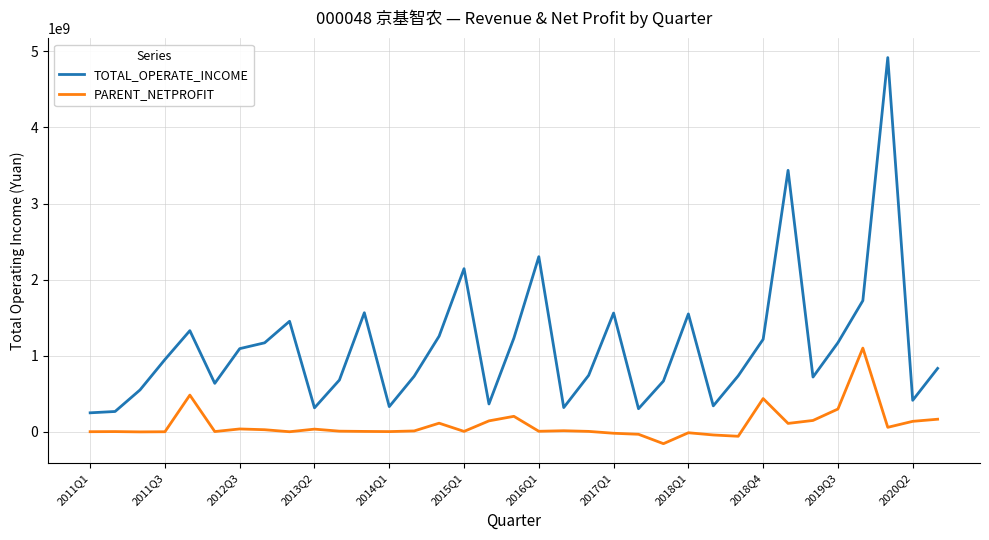

Rank the series by their average value, from lowest to highest.

PARENT_NETPROFIT, TOTAL_OPERATE_INCOME